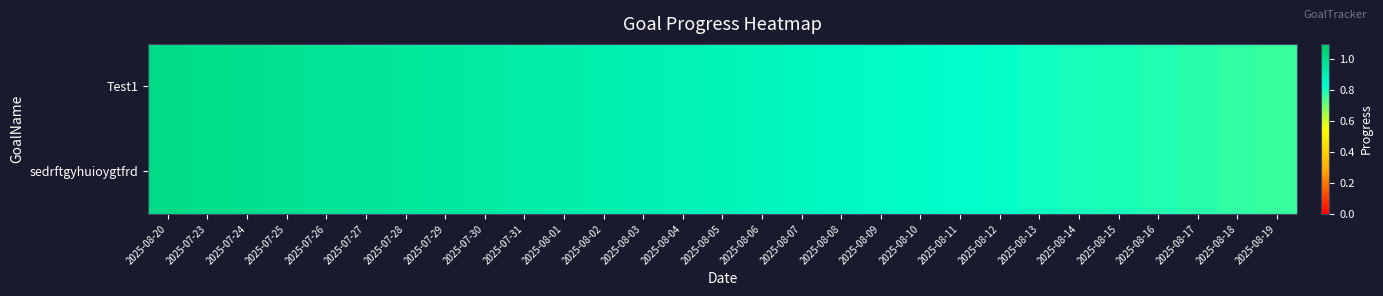

What is the maximum value shown in the chart?

1.0